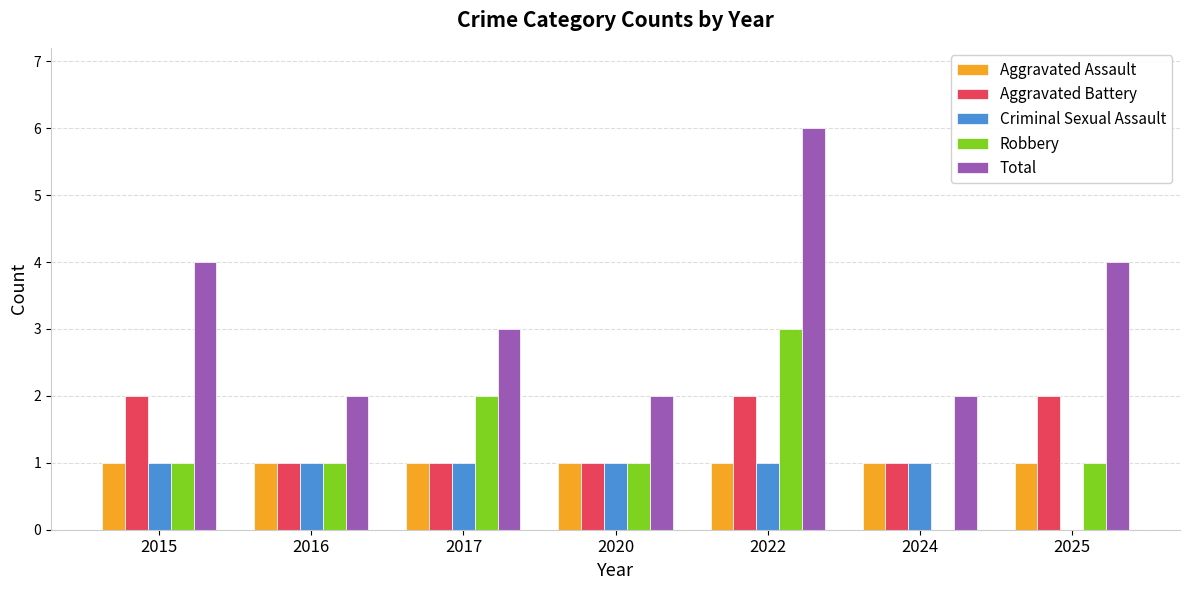

The value of Aggravated Assault at 2024 is 0. True or false?

False